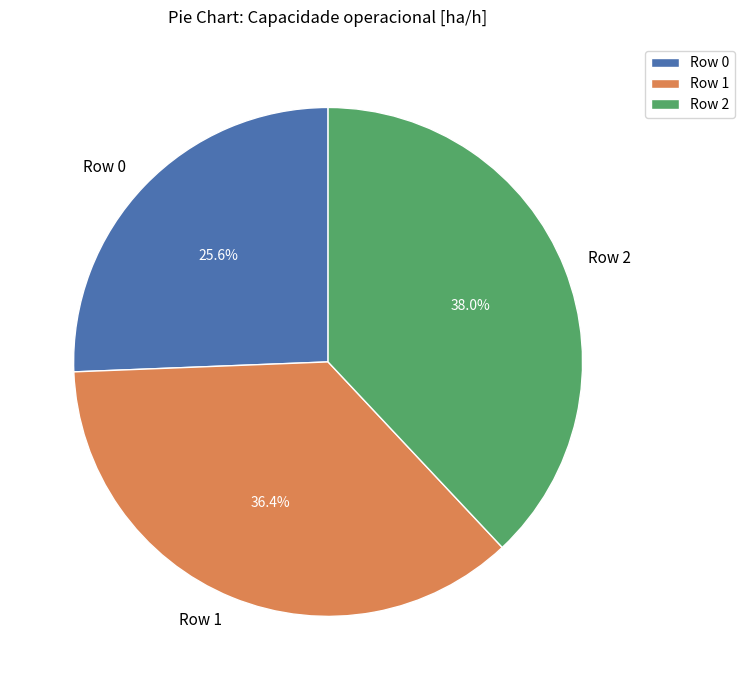

Do Row 0 and Row 2 together represent more than half of the pie?

Yes